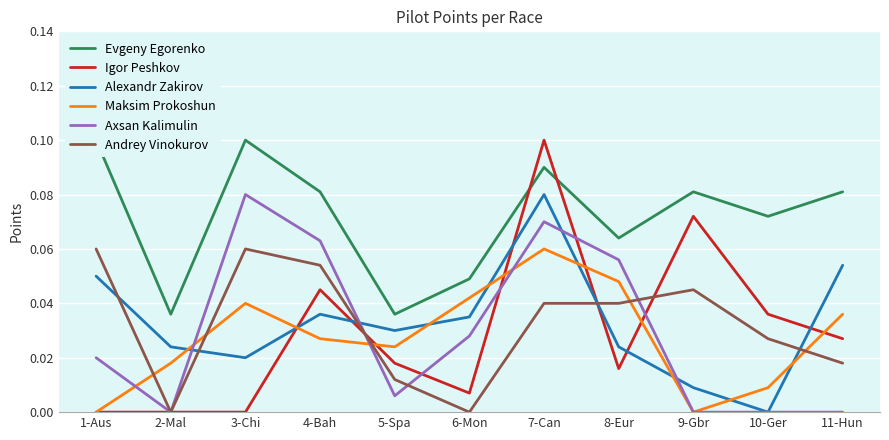

Where is the first local maximum for Igor Peshkov?

4-Bah